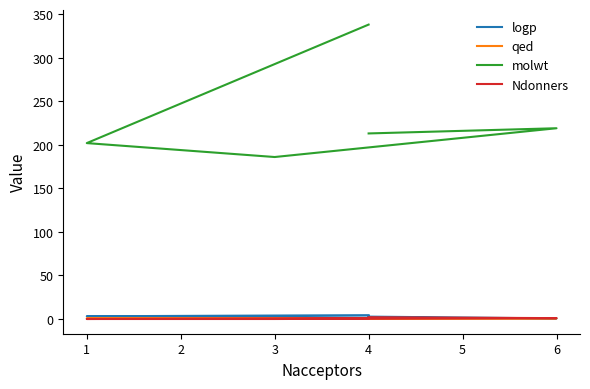

How many values in the molwt series are below 213?

2